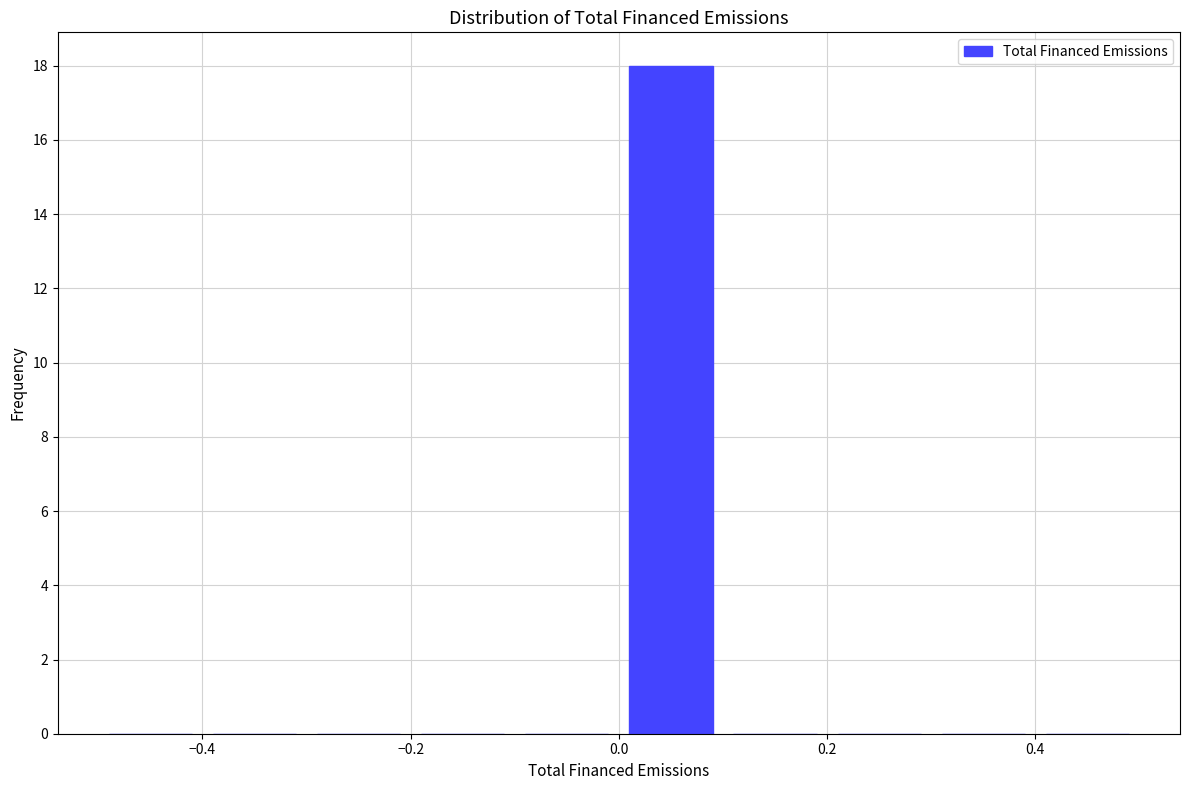

Over which range of the x-axis is the bar tallest?

0.0 to 0.1